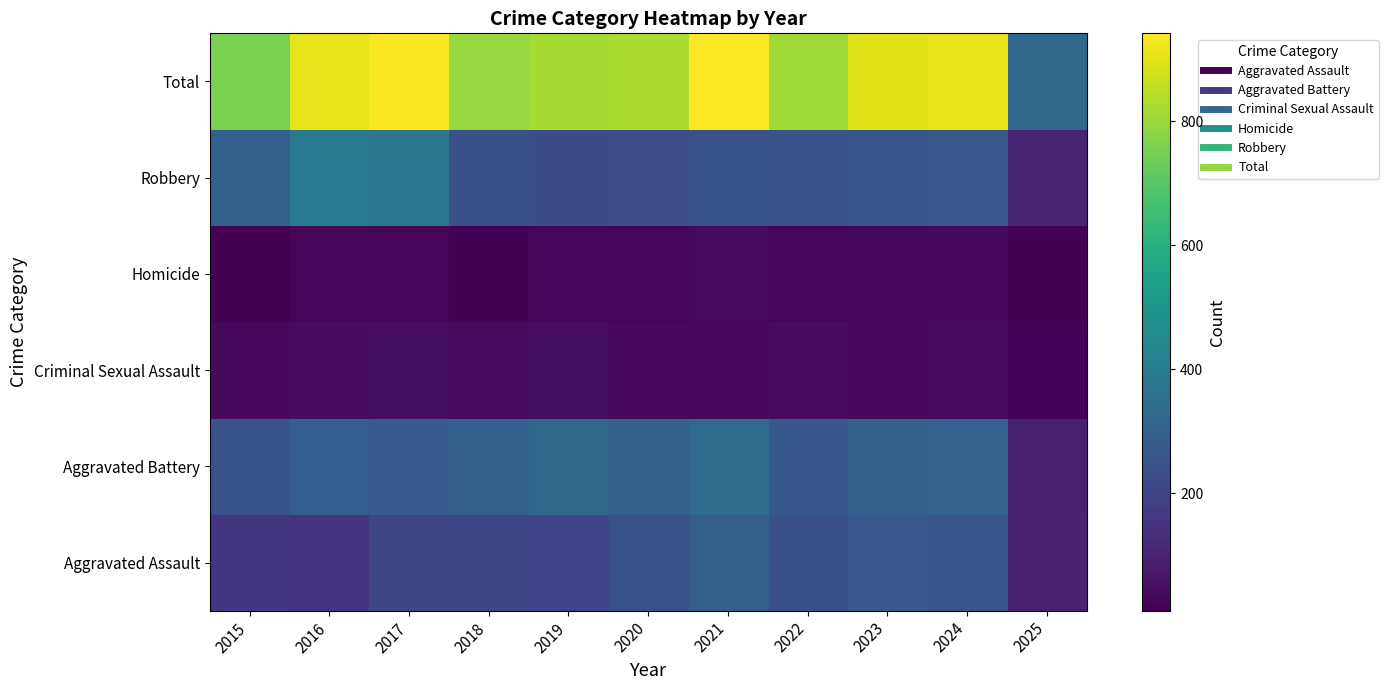

What is the total value across all series at 2021?

1884